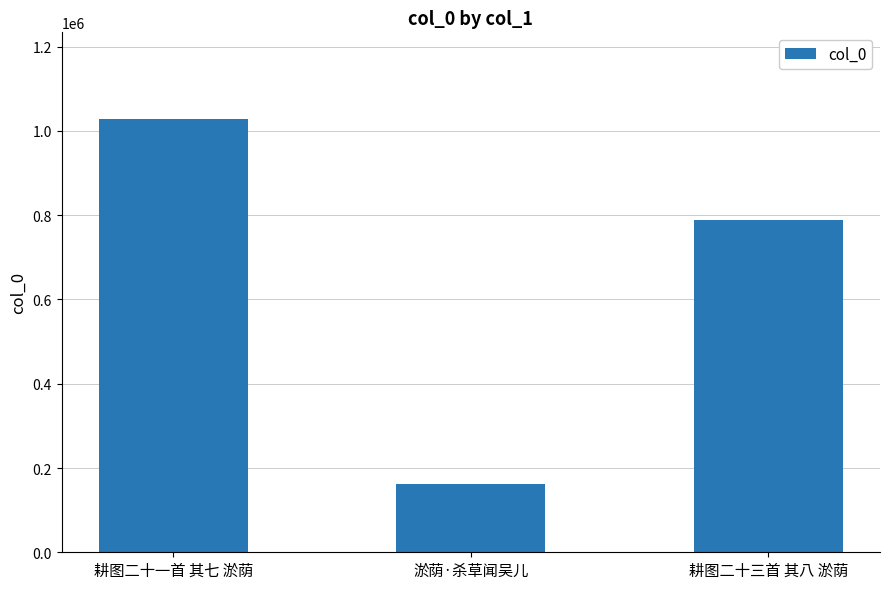

What is the value of the 2nd bar from the left?

162030